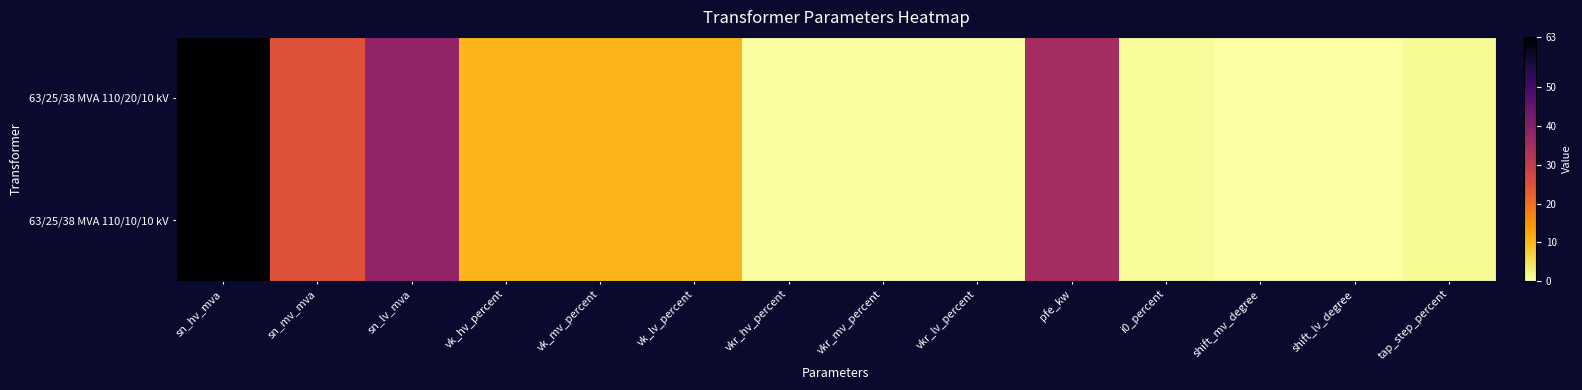

Which category has the lowest value across all series?

shift_mv_degree